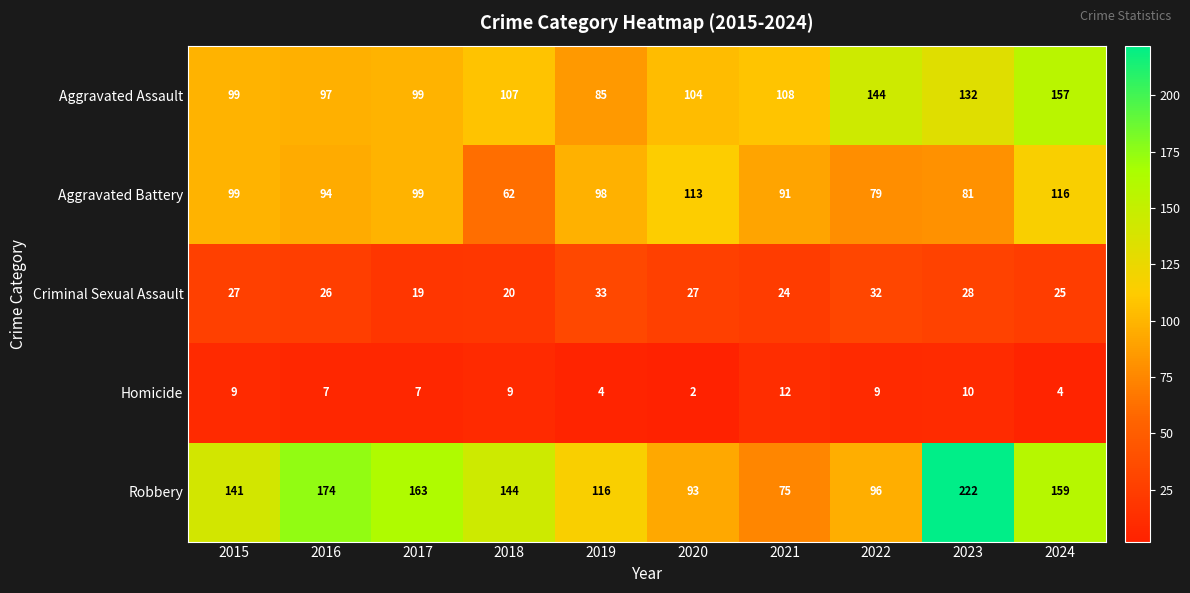

At how many categories does at least one series exceed 124?

7